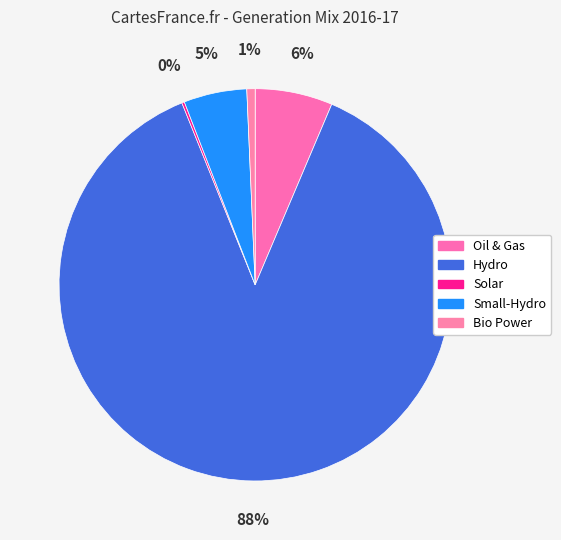

Is there any slice that represents more than half of the pie?

Yes